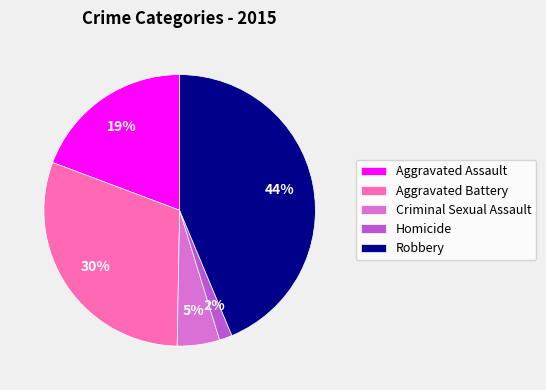

Count the number of slices in the pie.

5